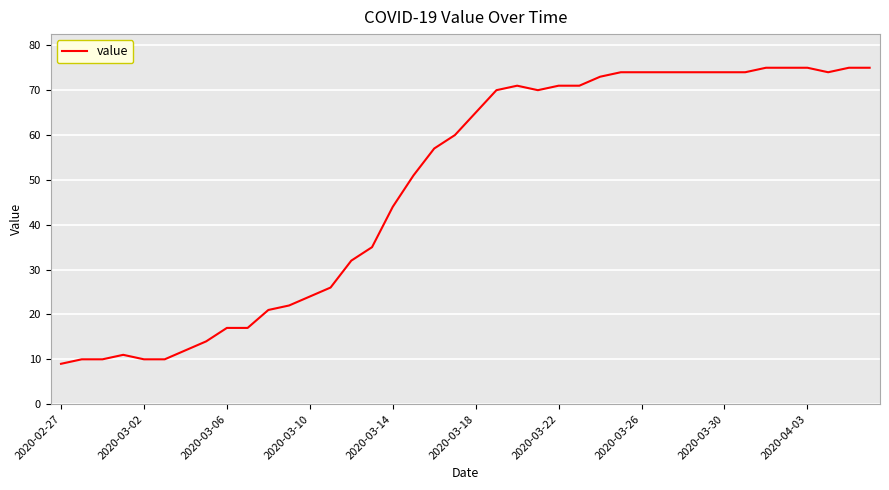

What is the greatest value displayed?

75